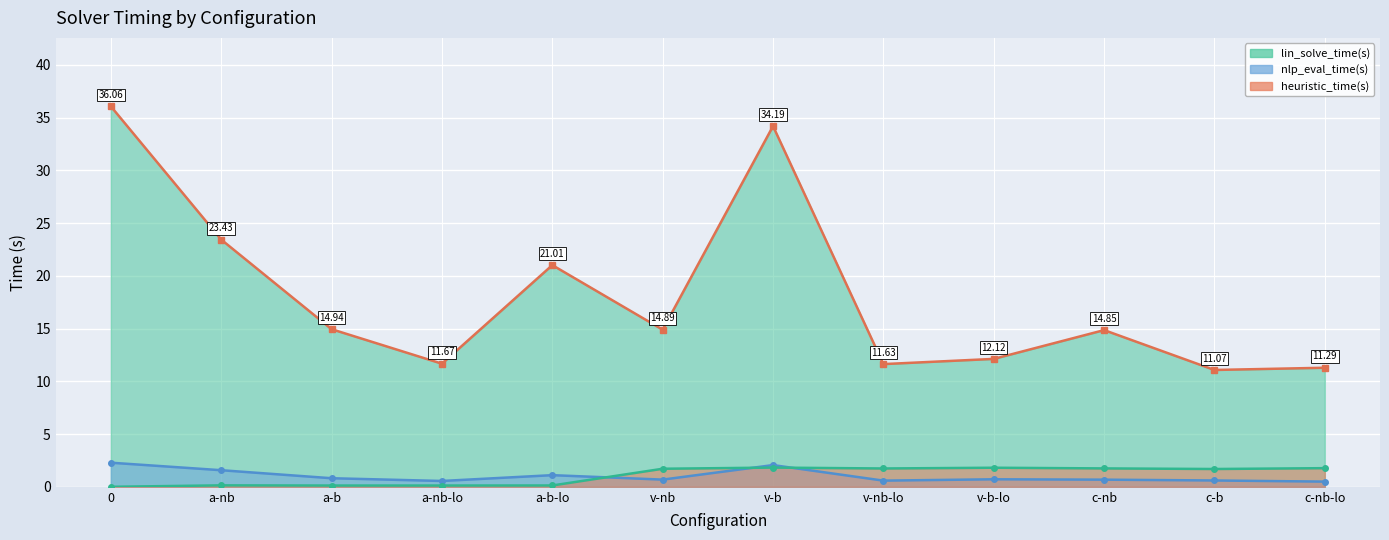

Is the value of heuristic_time(s) at c-nb greater than the value of lin_solve_time(s) at v-b-lo?

No